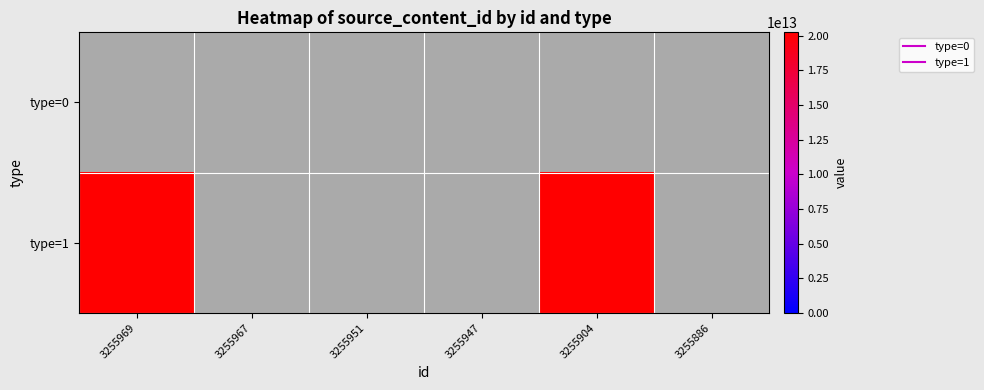

Count the number of data series in this chart.

2